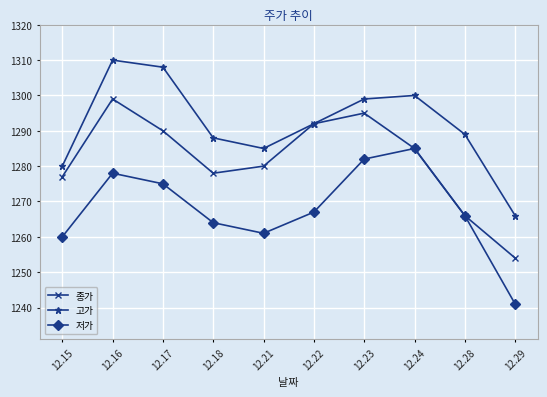

Rank the categories by 종가 value from highest to lowest.

12.16, 12.23, 12.22, 12.17, 12.24, 12.21, 12.18, 12.15, 12.28, 12.29